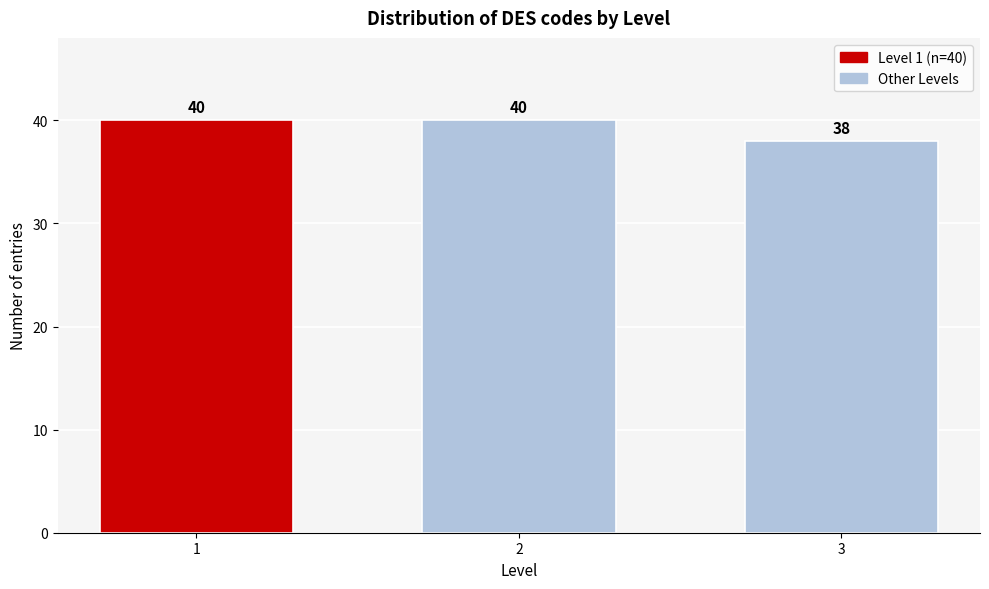

Reading left to right, extract all data points from this chart.

40	40	38